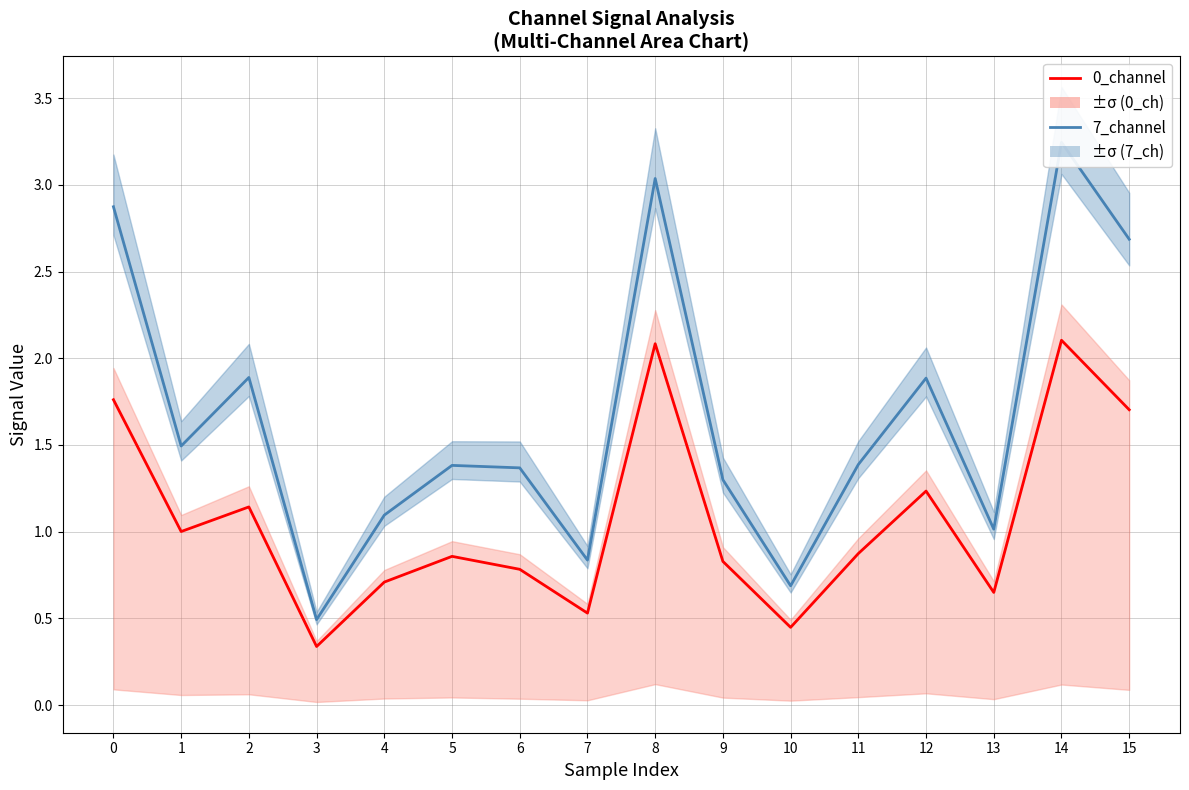

What is the value of the 7_channel point at the 12th from the left?

1.4